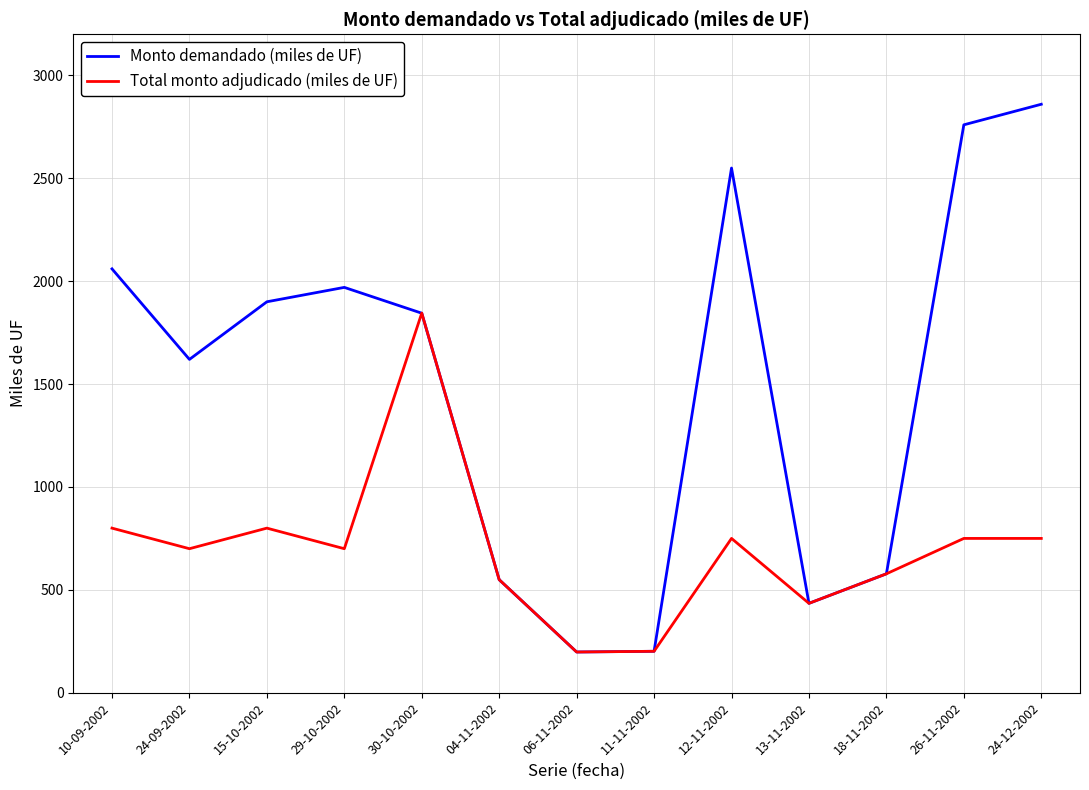

What is the difference between the maximum and second lowest values in the Monto demandado (miles de UF) series?

2658.5